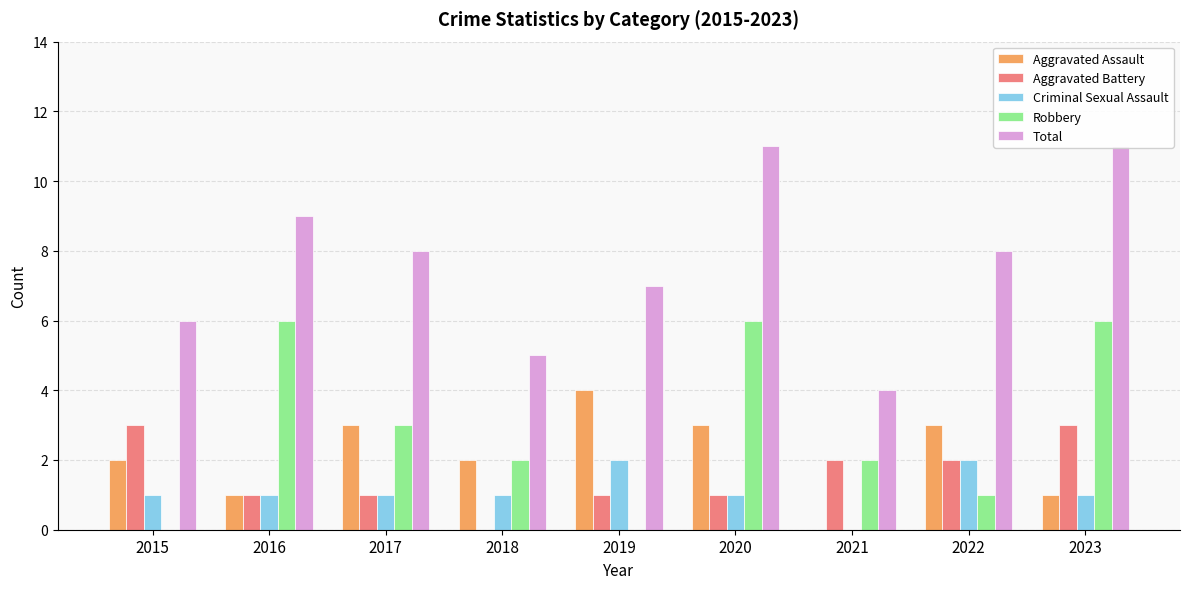

How many values in the Criminal Sexual Assault series exceed 1?

2